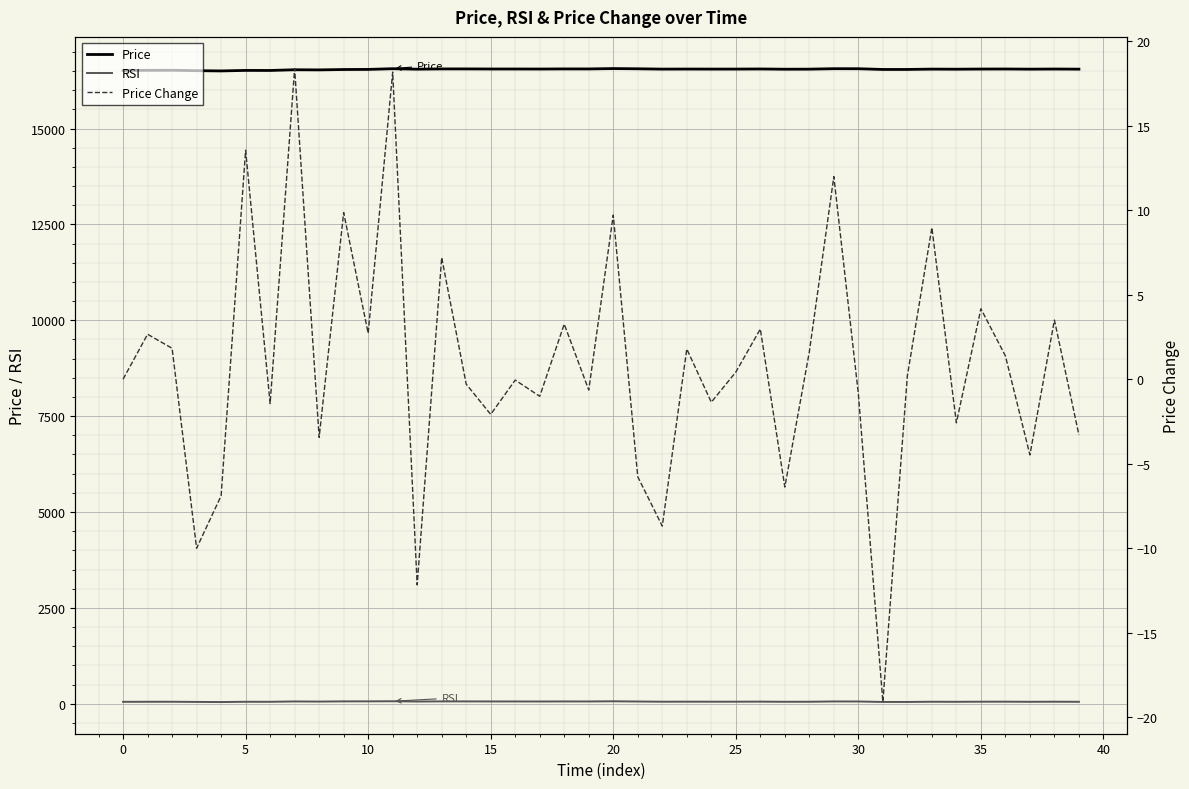

The Price series shows 7598.0 at 16. True or false?

False